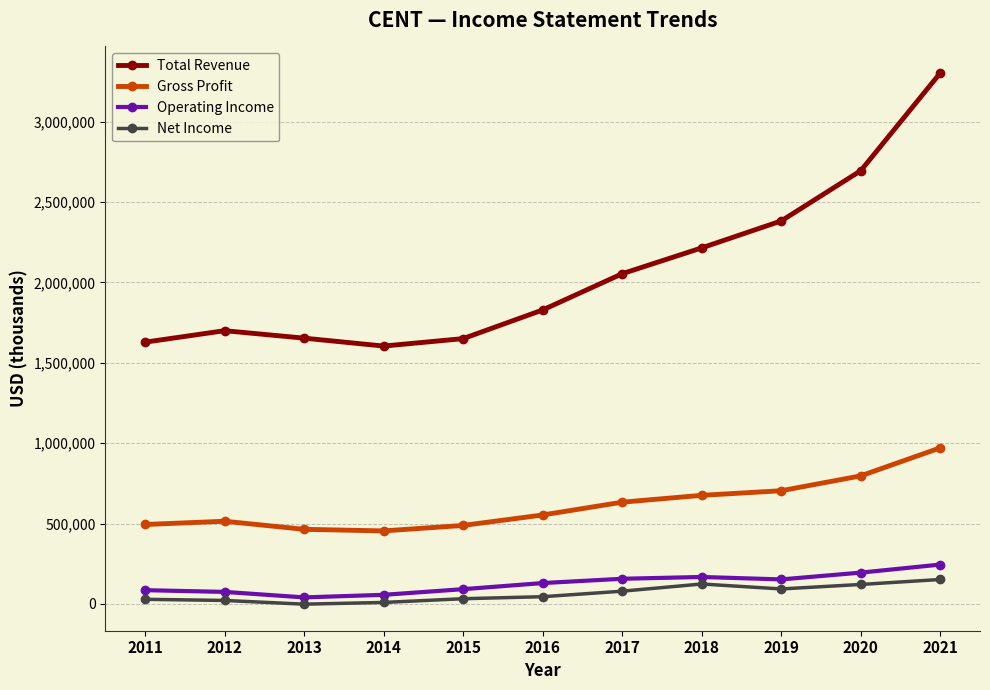

What is the greatest value displayed?

3303700